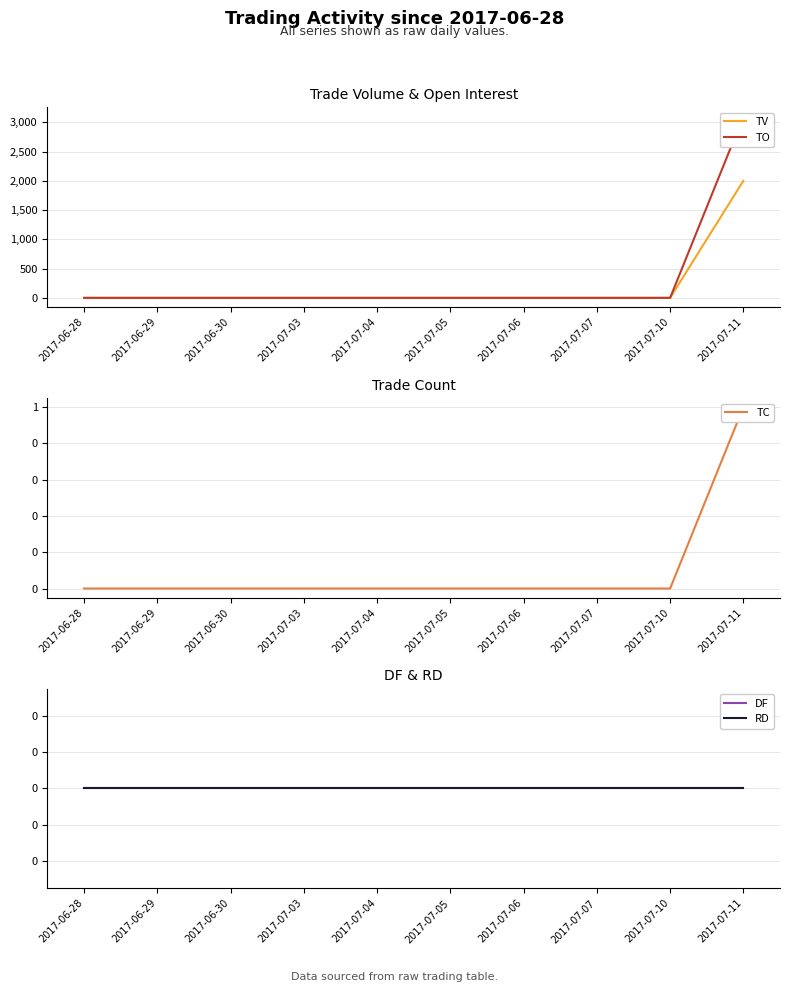

Does the chart display data point markers on the line(s)?

No